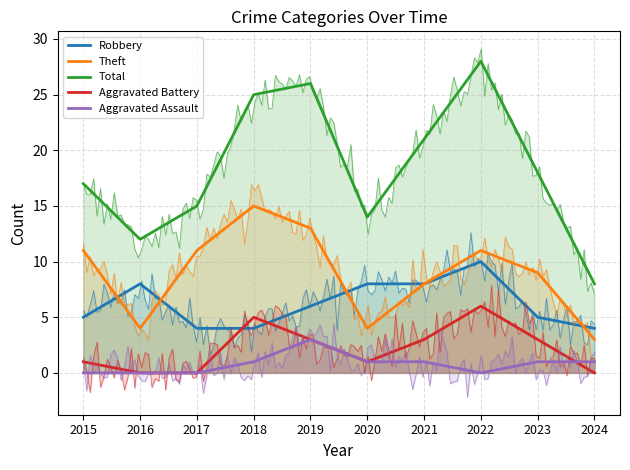

At which category is the sum across all series the highest?

2022